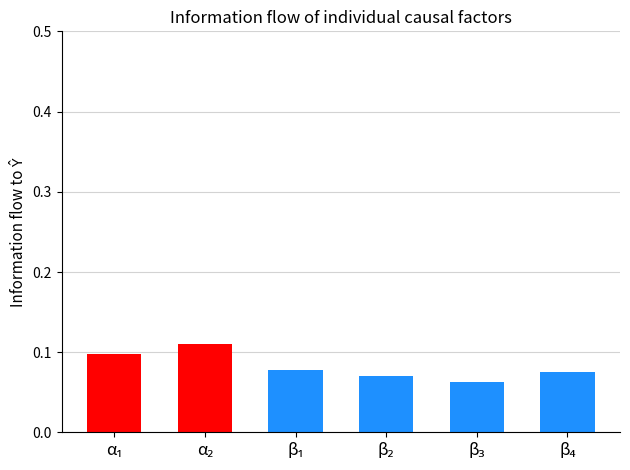

How many values are between 0 and 1?

6